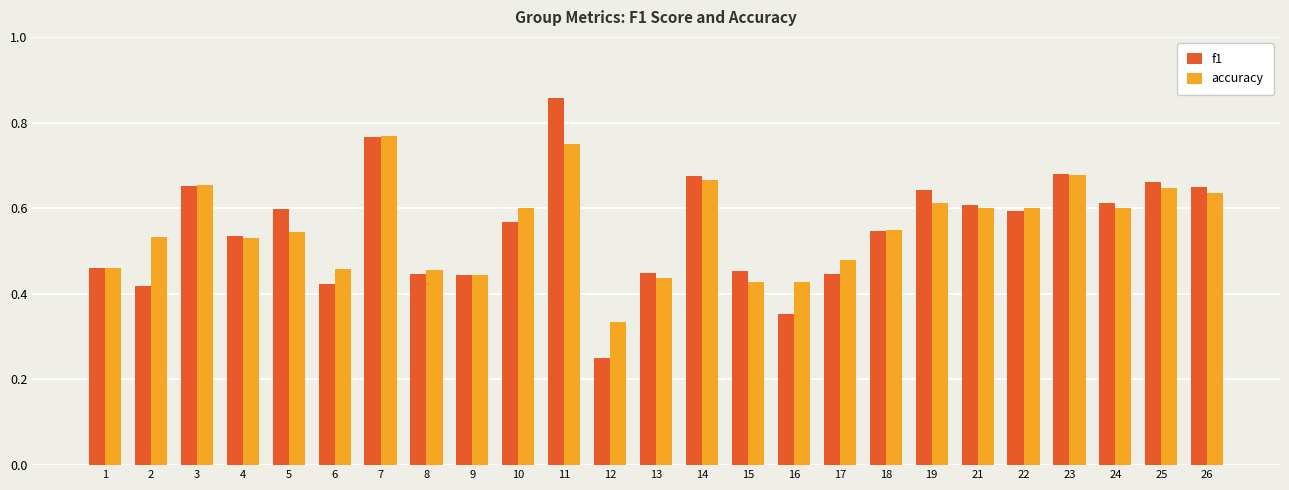

True or false: f1 has a value of 0.4 at 3.

False